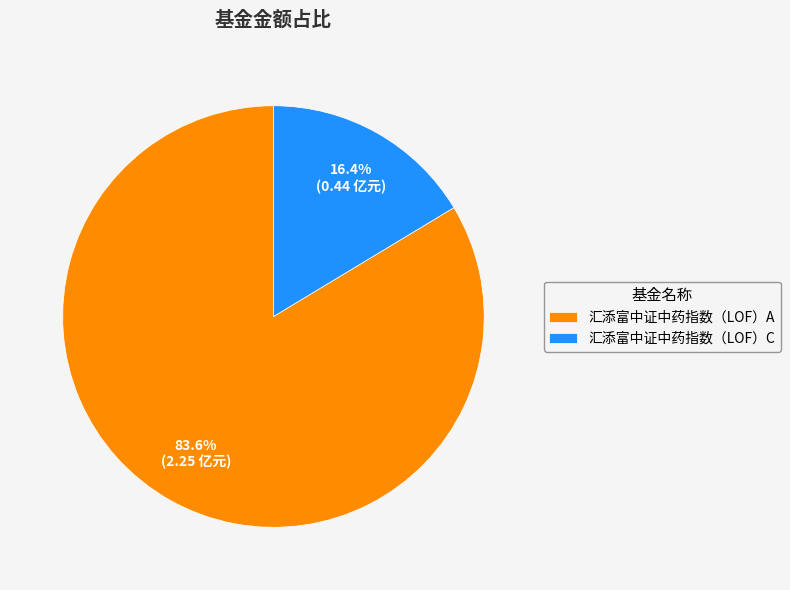

Which slice is the smallest?

汇添富中证中药指数（LOF）C